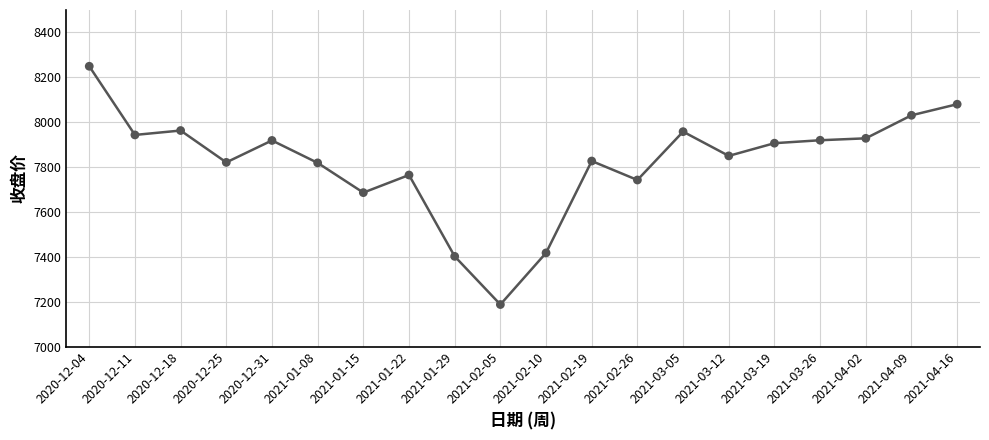

Is it true that the value at 2021-02-05 is 12827.2?

False